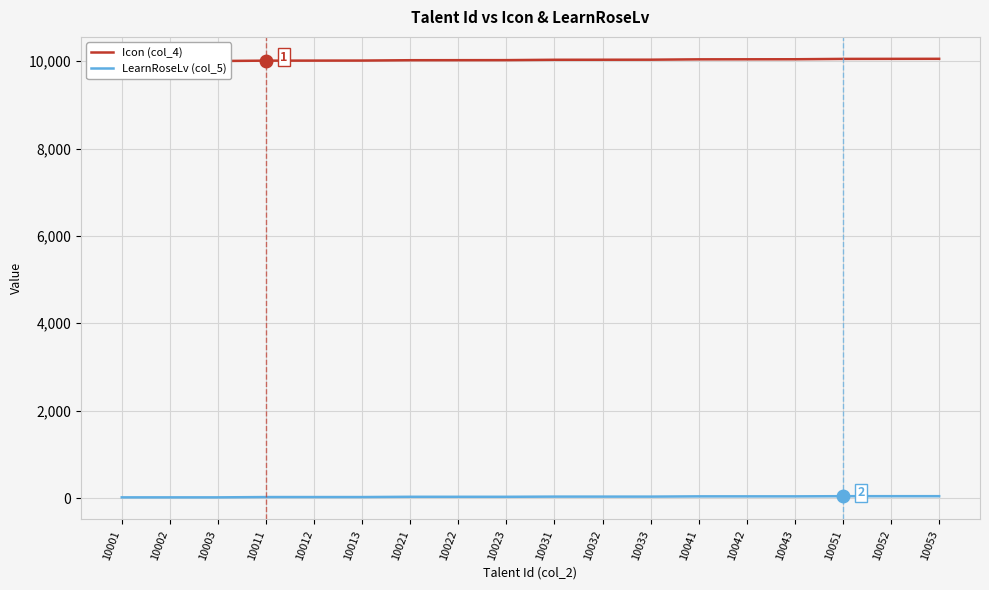

The value of LearnRoseLv (col_5) at 10043 is 38. True or false?

True